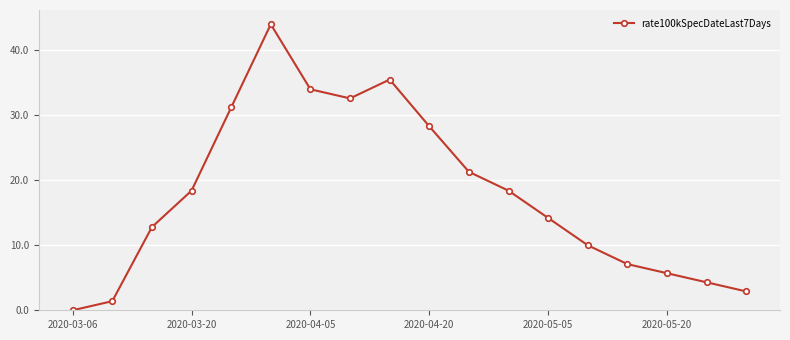

What is the value of the 2nd point from the left?

1.4